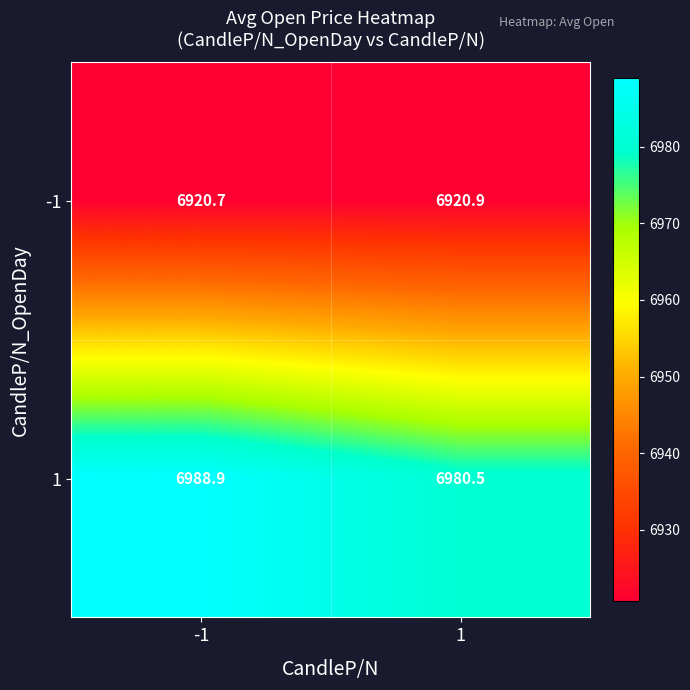

Is it true that -1 equals 6920.9 at 1?

True